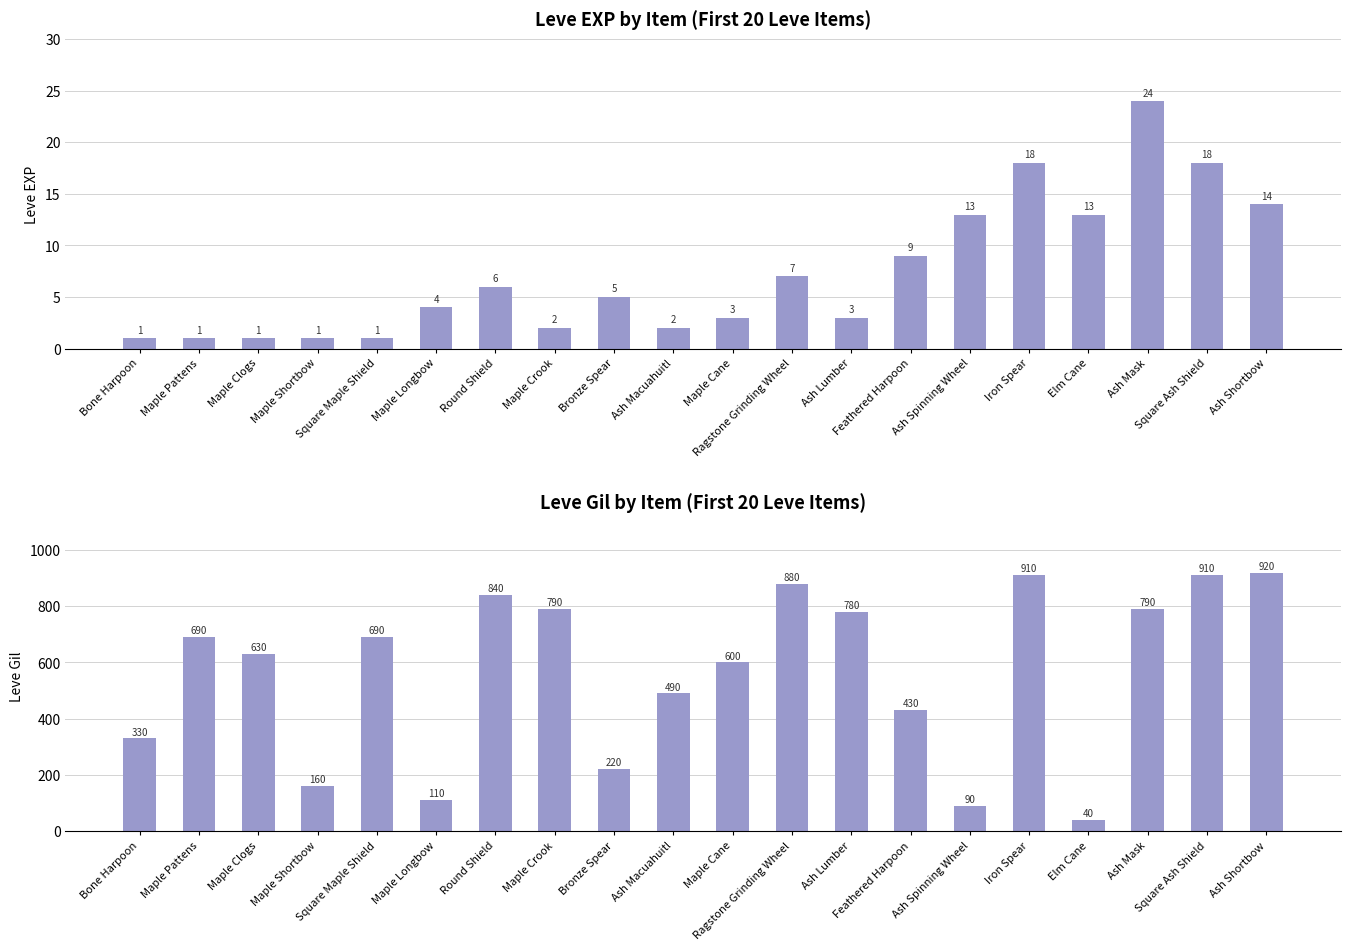

Which category has the highest value across all series?

Ash Shortbow